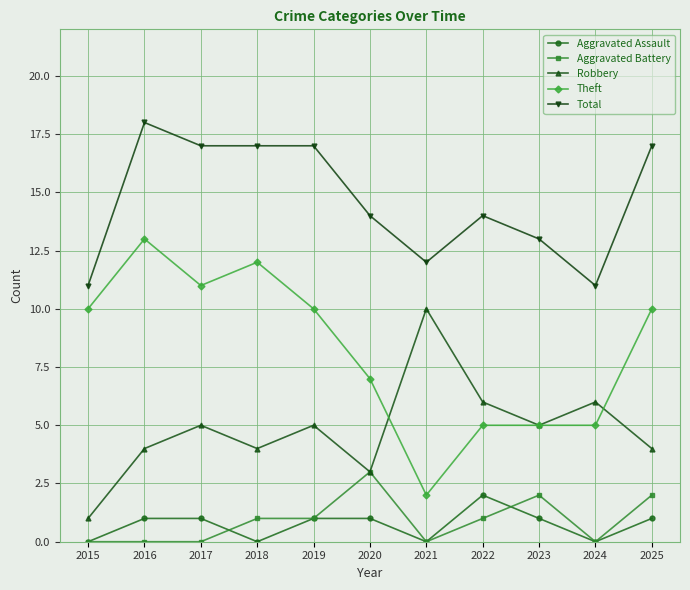

What is the greatest value displayed?

18